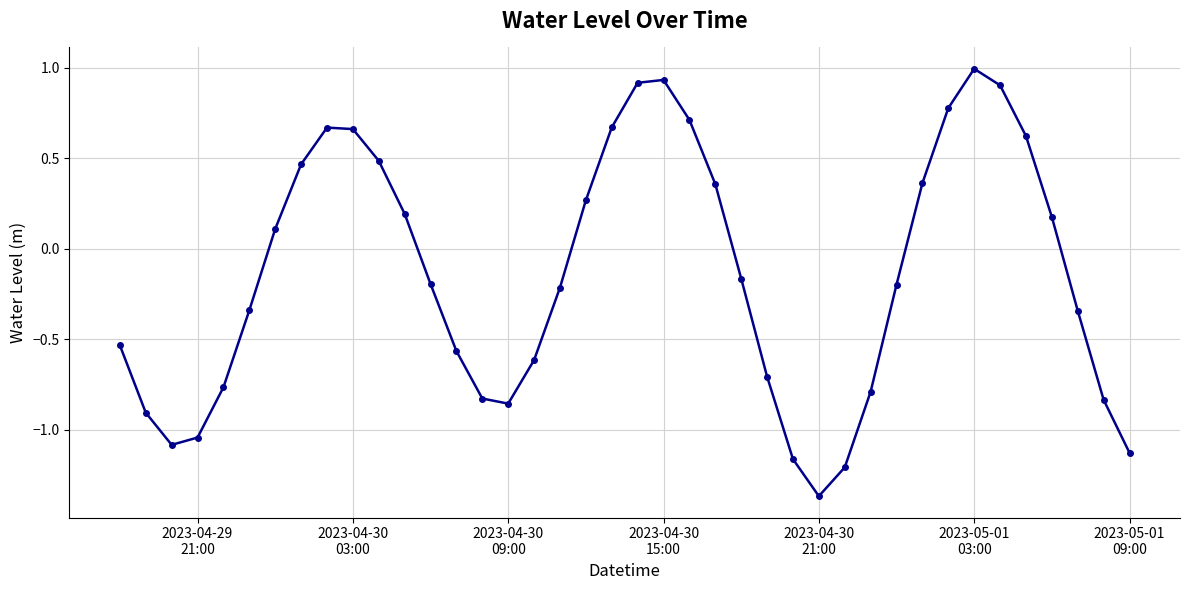

True or false: there are more than 1 points higher than both neighbors.

True